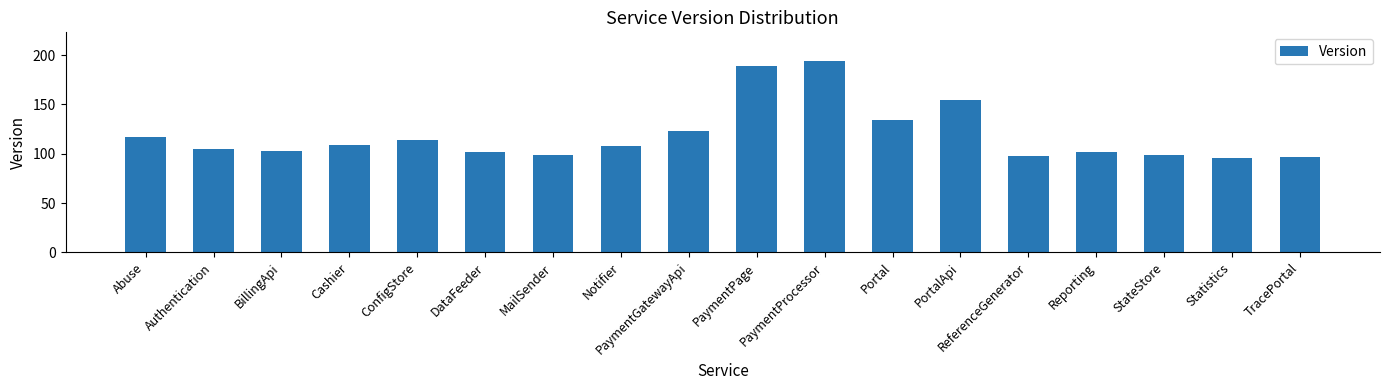

What is the sum of the values at Notifier and Reporting?

210